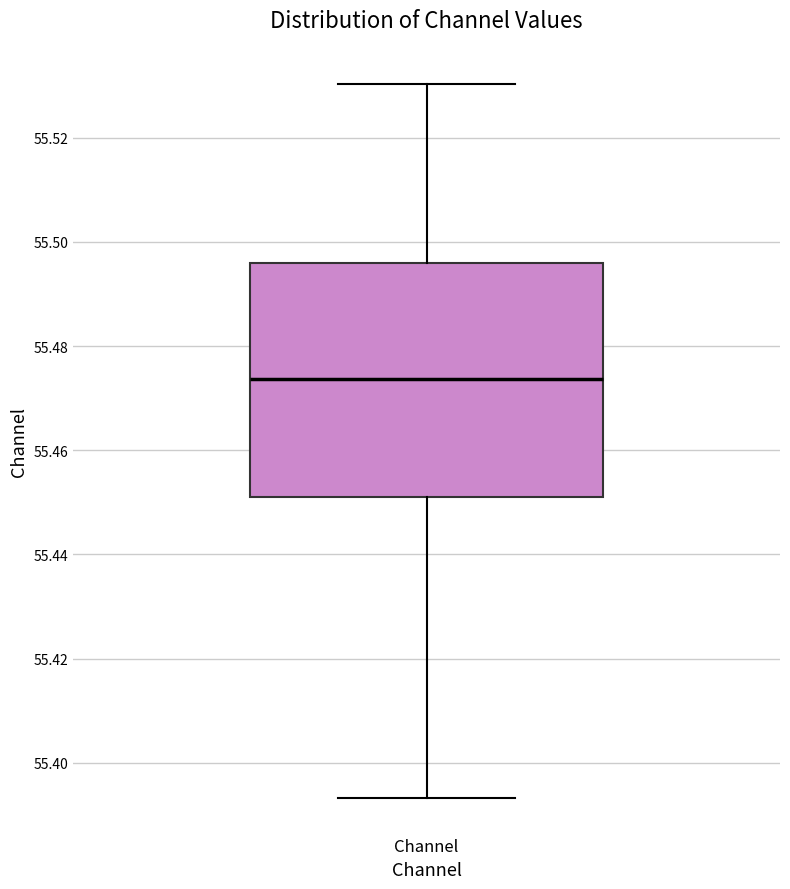

Transcribe this box plot: give where the median line is, the range the box spans, and where the two whiskers end, as read against the y-axis. The values are not printed on the chart, so give them approximately, as read against the axis.

median 55.474, box 55.450 to 55.496, whiskers 55.394 to 55.530